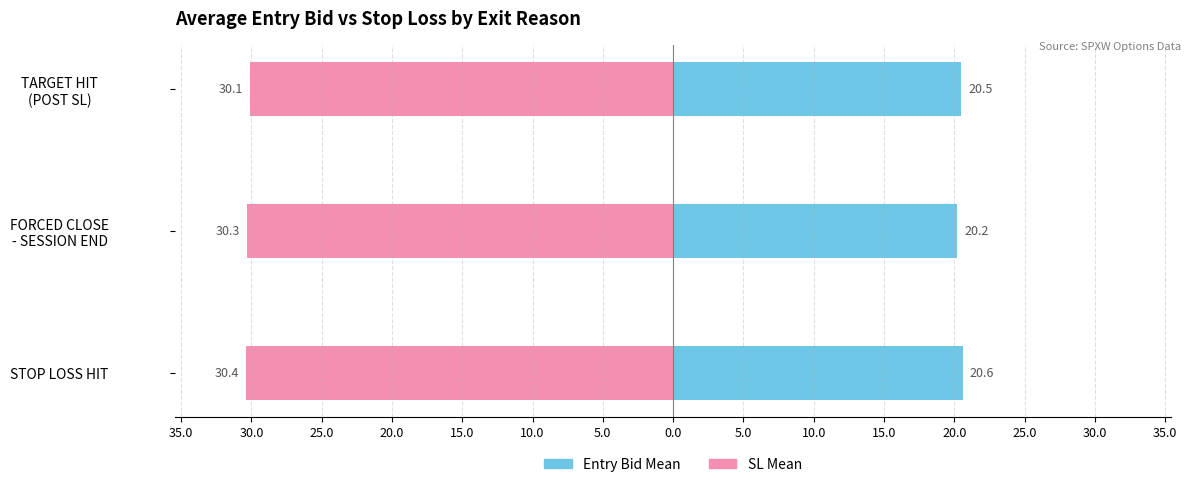

Is it true that SL Mean equals -51.3 at STOP LOSS HIT?

False